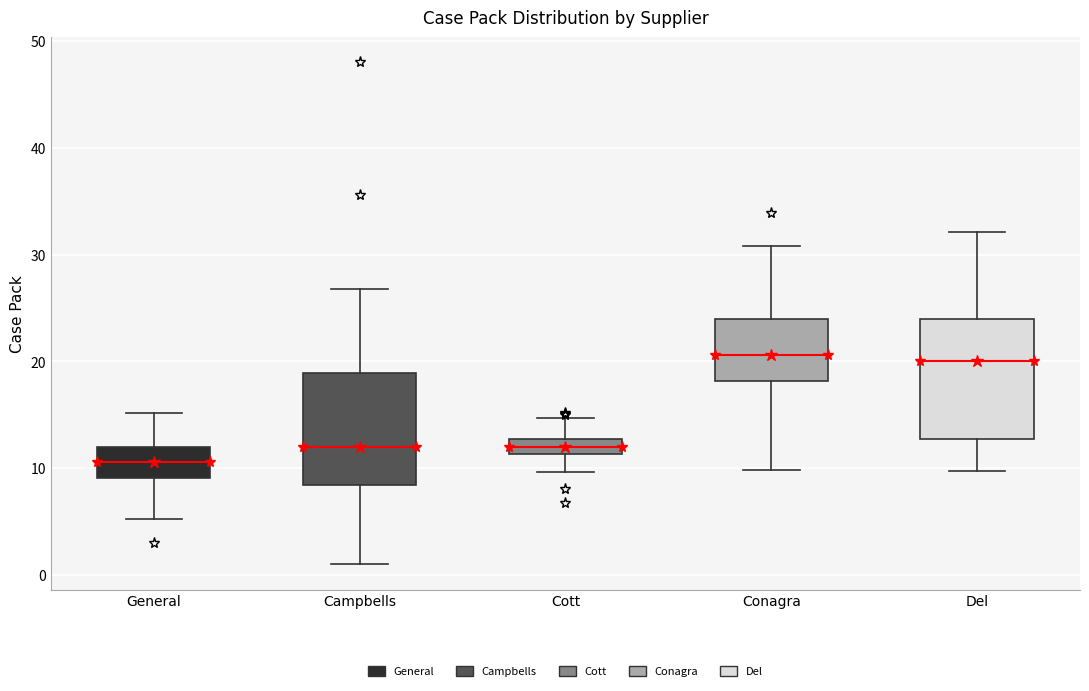

Which box's median line is the lowest?

General